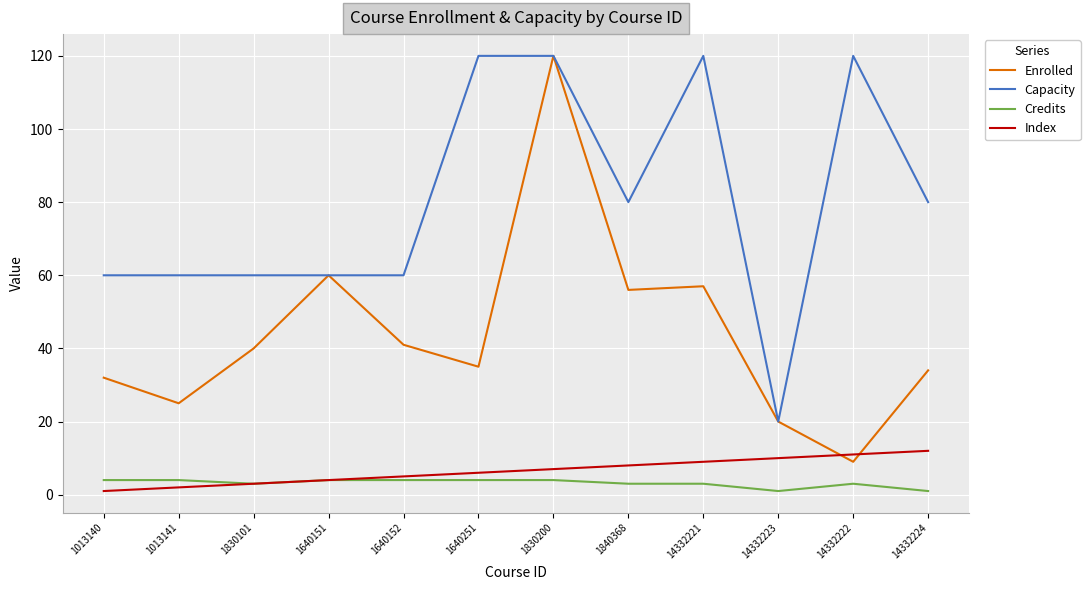

What is the difference between the second highest and second lowest values in the Credits series?

3